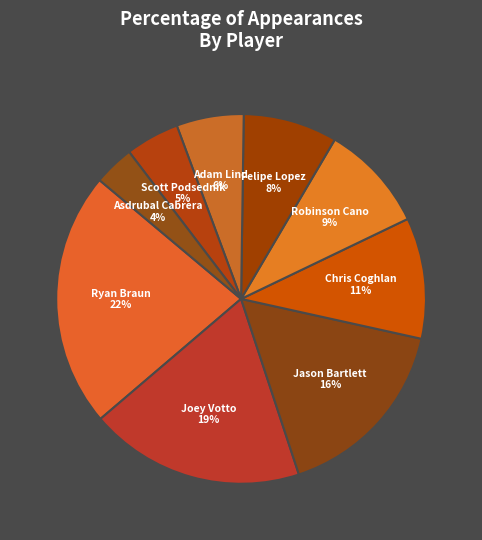

Rank the categories by value from lowest to highest.

Asdrubal Cabrera, Scott Podsednik, Adam Lind, Felipe Lopez, Robinson Cano, Chris Coghlan, Jason Bartlett, Joey Votto, Ryan Braun